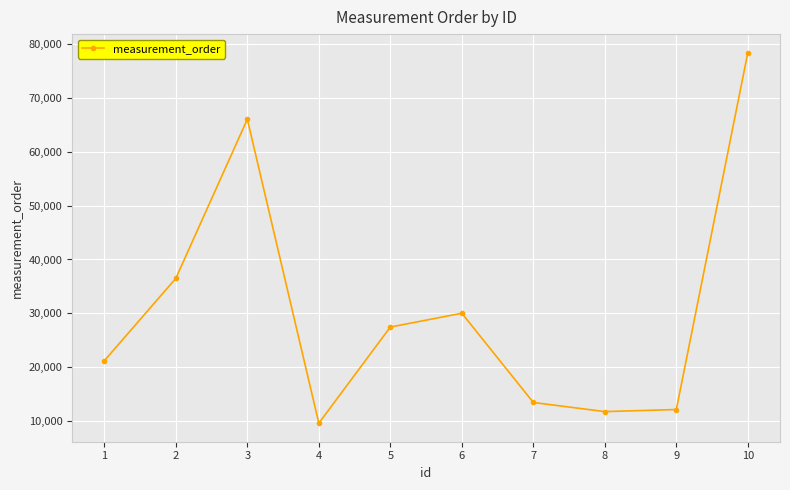

True or false: the data shows 11233 at 6.

False